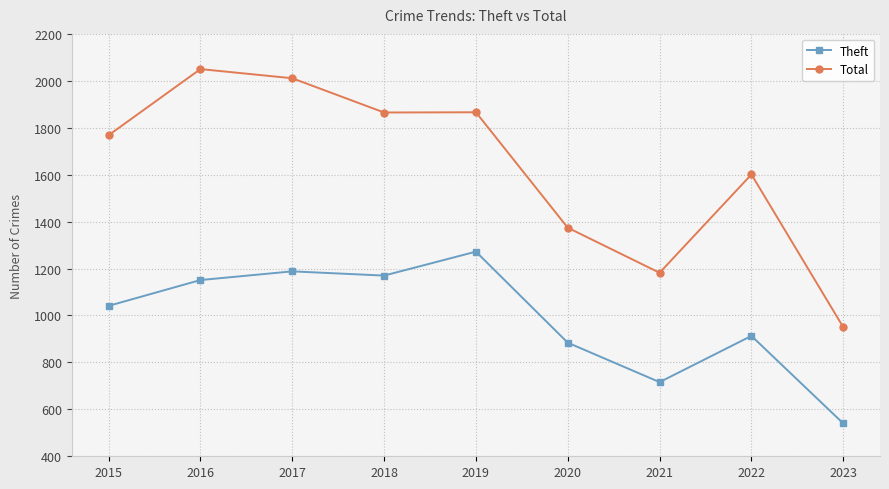

Count the number of categories in the chart.

9